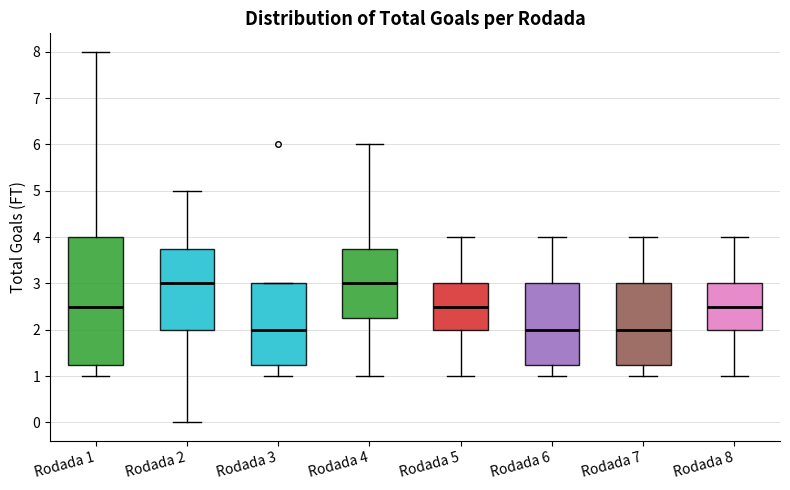

Reading left to right, read every box against the y-axis: the position of its median line, the range the box covers, and the ends of its whiskers. The values are not printed on the chart, so give them approximately, as read against the axis.

Rodada 1: median 2.5, box 1.3 to 4.0, whiskers 1.0 to 8.0
Rodada 2: median 3.0, box 2.0 to 3.8, whiskers 0.0 to 5.0
Rodada 3: median 2.0, box 1.3 to 3.0, whiskers 1.0 to 3.0
Rodada 4: median 3.0, box 2.3 to 3.8, whiskers 1.0 to 6.0
Rodada 5: median 2.5, box 2.0 to 3.0, whiskers 1.0 to 4.0
Rodada 6: median 2.0, box 1.3 to 3.0, whiskers 1.0 to 4.0
Rodada 7: median 2.0, box 1.3 to 3.0, whiskers 1.0 to 4.0
Rodada 8: median 2.5, box 2.0 to 3.0, whiskers 1.0 to 4.0